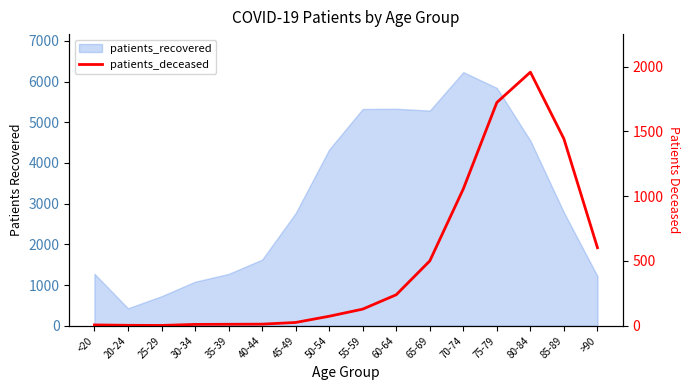

True or false: the data shows 467 at 75-79.

False